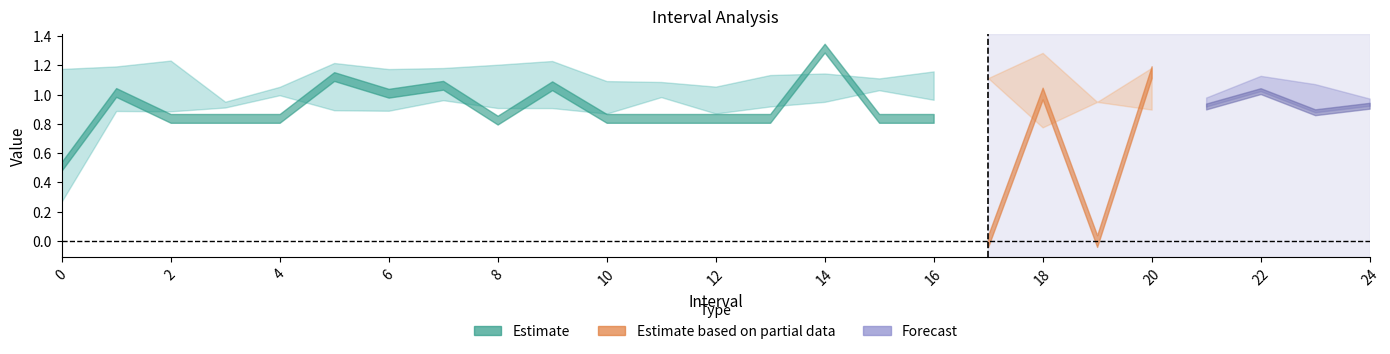

True or false: q_value has more than 2 interior local peaks.

True